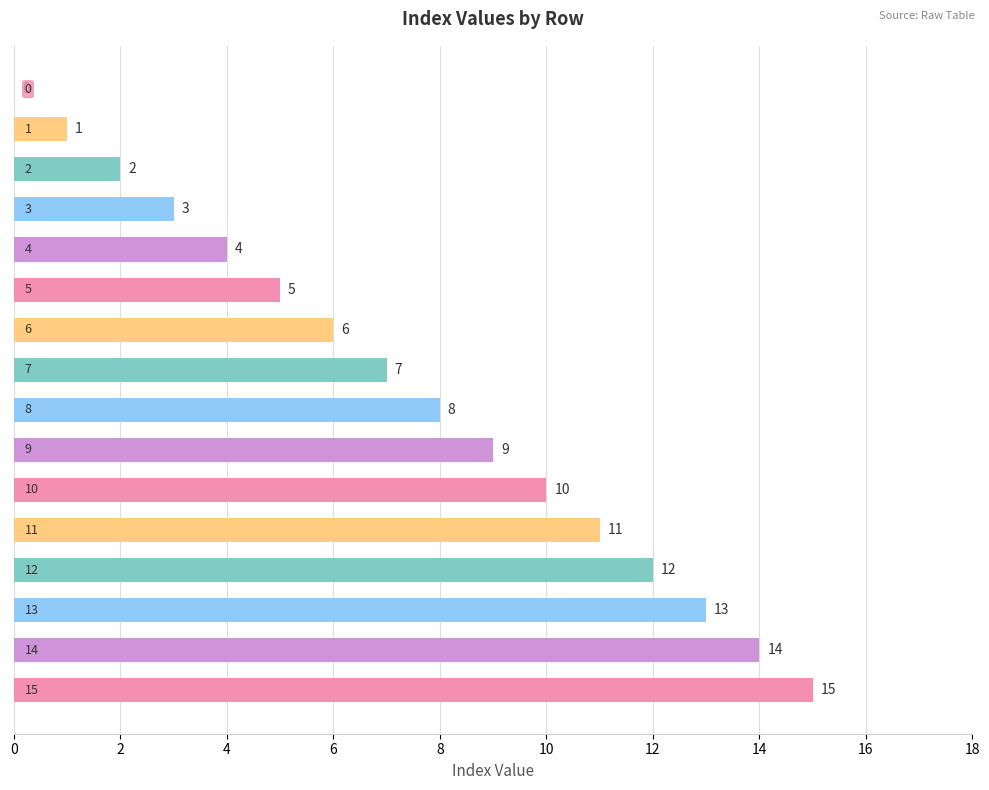

What is the maximum value shown in the chart?

15